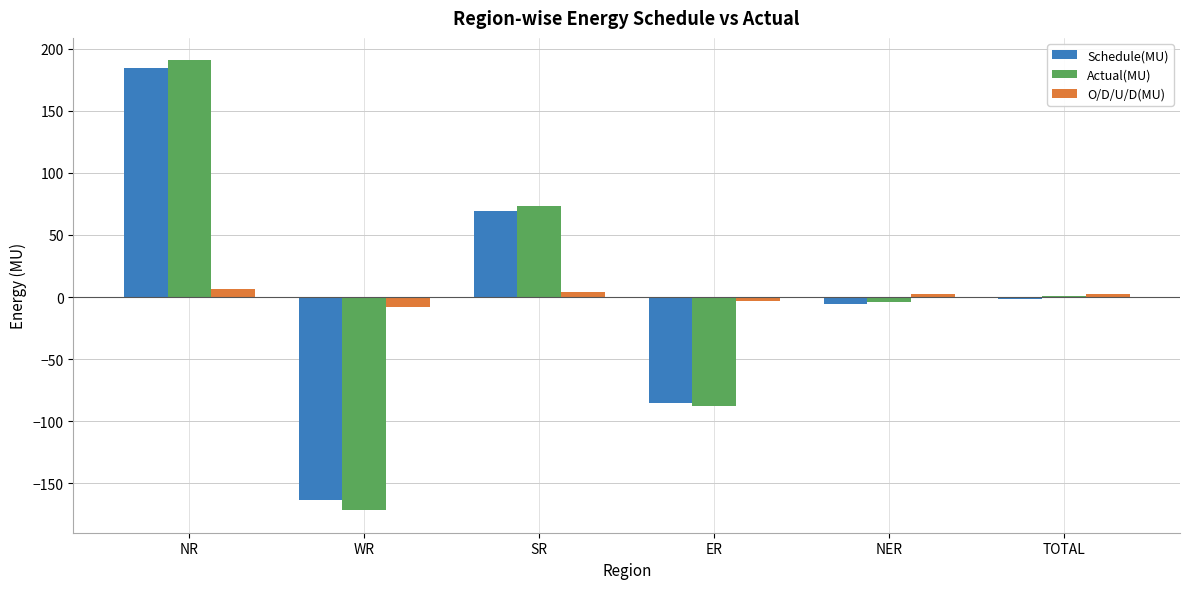

Which series changed the most between NR and ER?

Actual(MU)